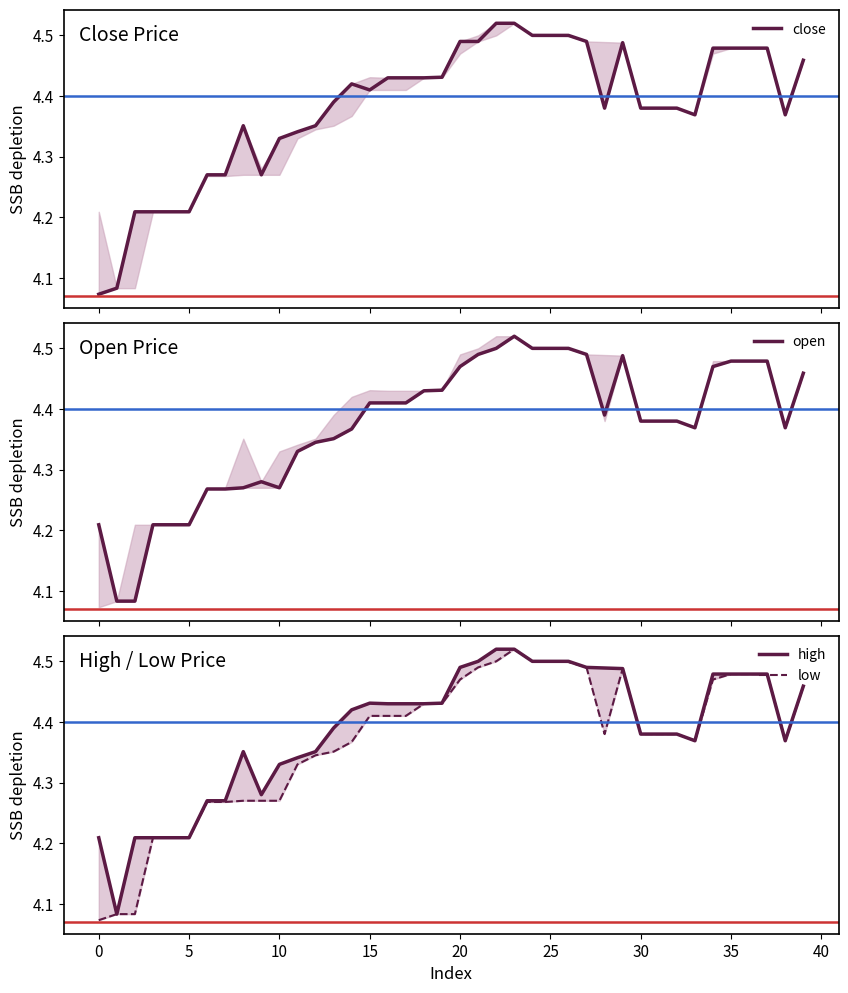

What is the sum of the low values at 21 and 22?

9.0